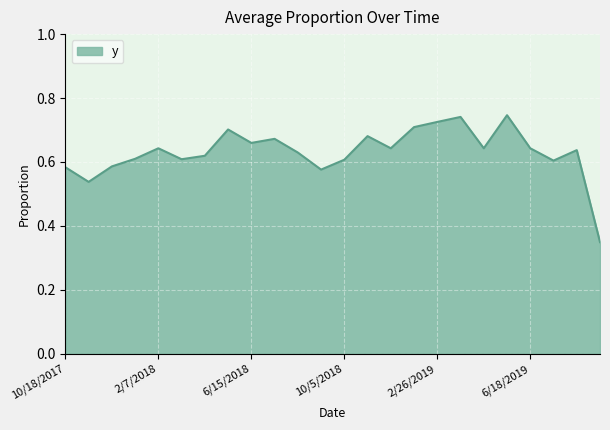

How many lines are shown in the chart?

1